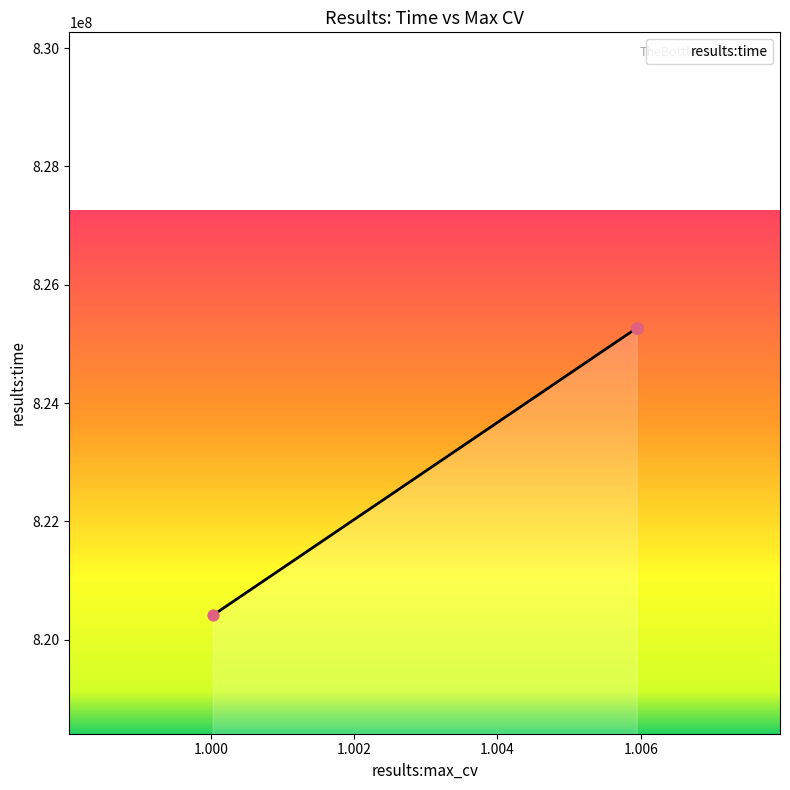

What is the ratio of the value at 1.0059443973535 to the value at 1.0059443973535?

1.0